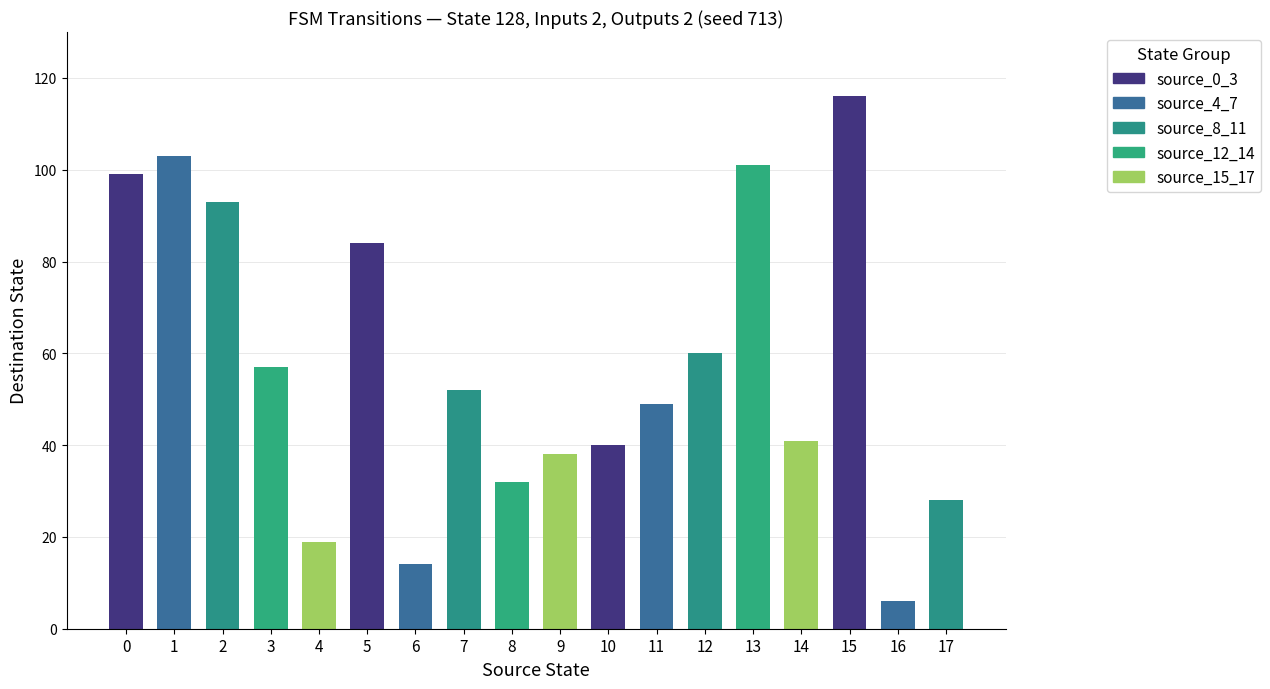

At which category does the chart reach its minimum across all series?

16